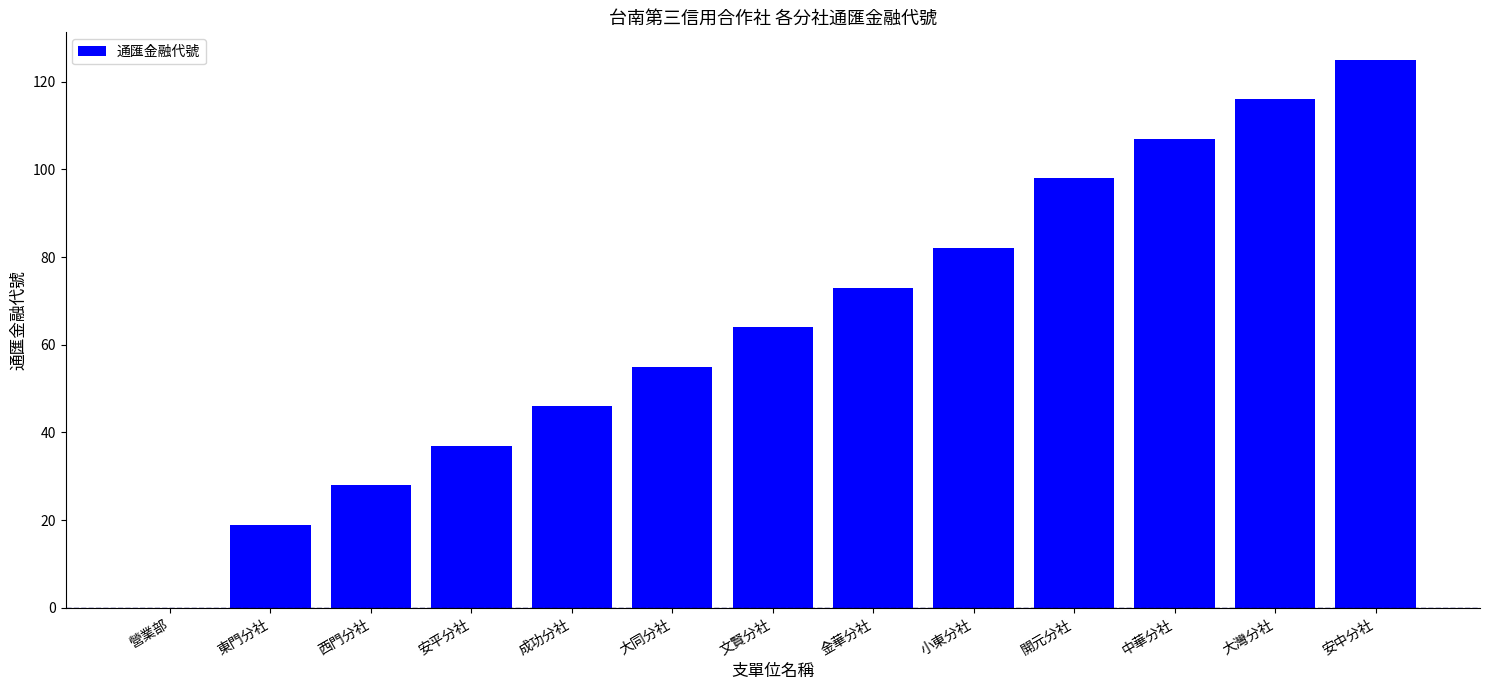

Reading right to left, list all the values displayed in this chart.

安中分社=125	大灣分社=116	中華分社=107	開元分社=98	小東分社=82	金華分社=73	文賢分社=64	大同分社=55	成功分社=46	安平分社=37	西門分社=28	東門分社=19	營業部=0